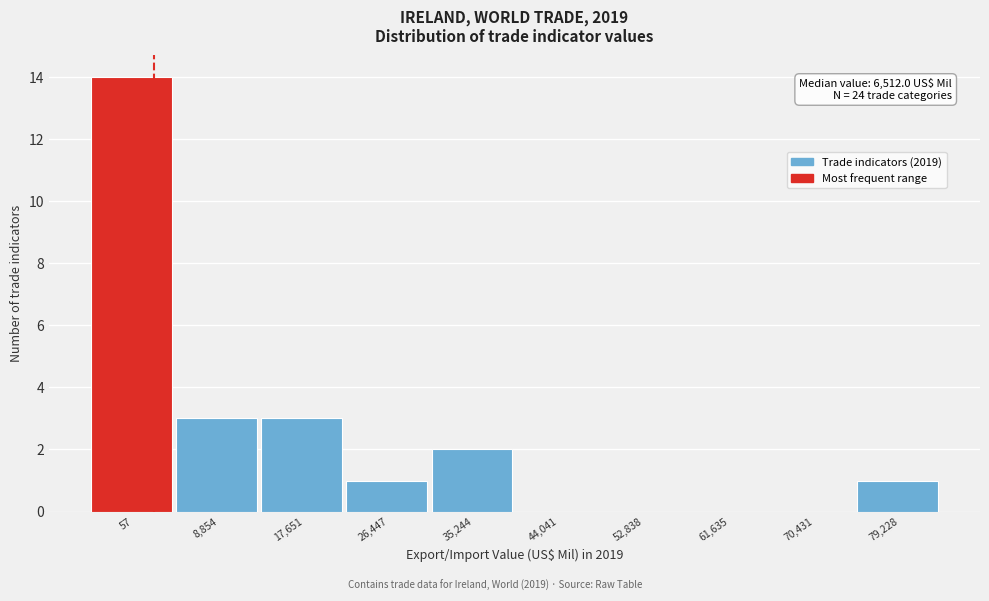

Reading right to left, transcribe all the data shown in this chart.

79,228=1	70,431=0	61,635=0	52,838=0	44,041=0	35,244=2	26,447=1	17,651=3	8,854=3	57=14